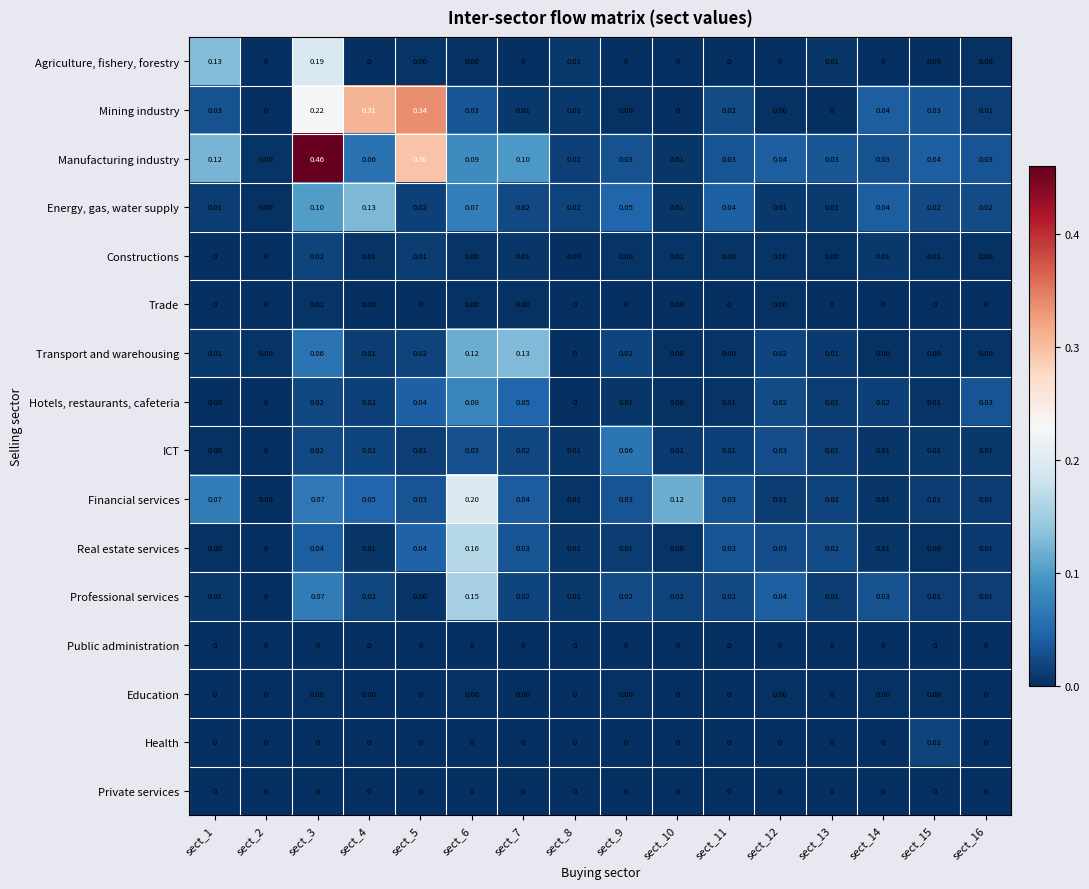

Which series has the largest range (max minus min)?

Manufacturing industry